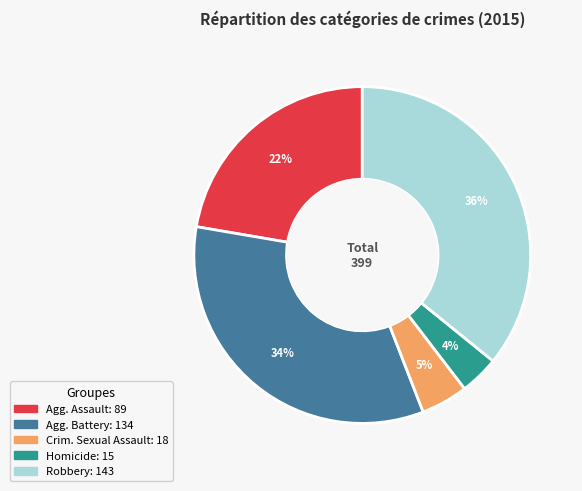

To the nearest percent, what is the difference between the largest and smallest slice percentages?

32%